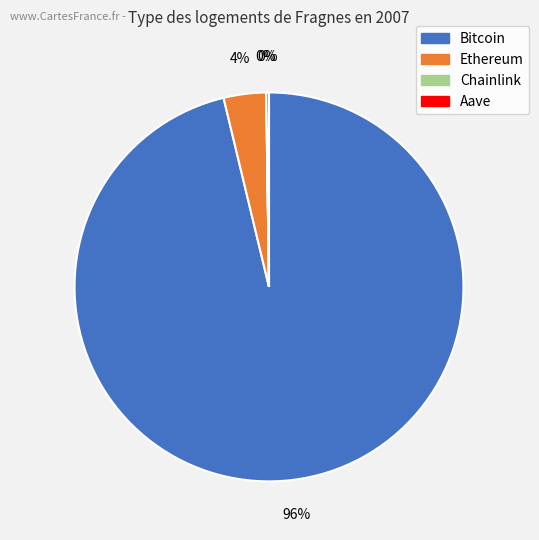

Is Bitcoin the majority of the pie?

Yes